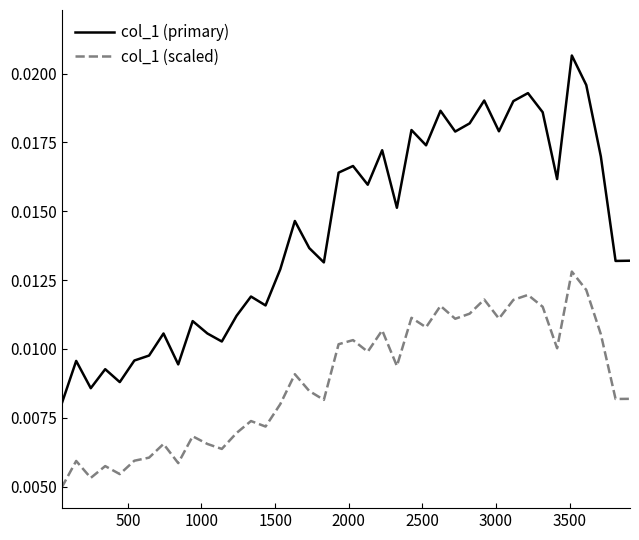

True or false: col_1 (primary) and col_1 (scaled) cross at least once.

False